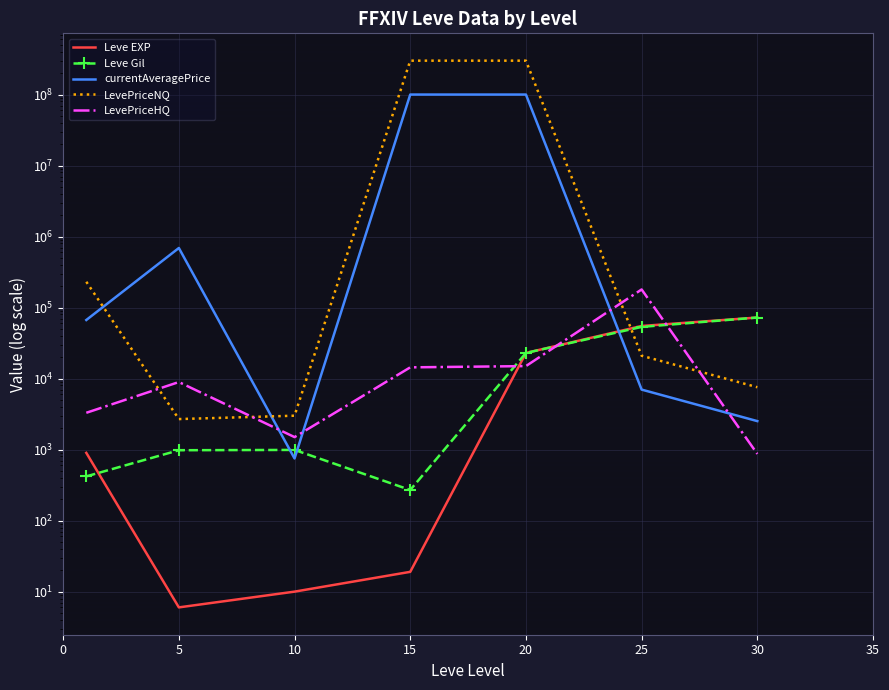

At 15, list the series in order from largest to smallest.

LevePriceNQ, currentAveragePrice, LevePriceHQ, Leve Gil, Leve EXP